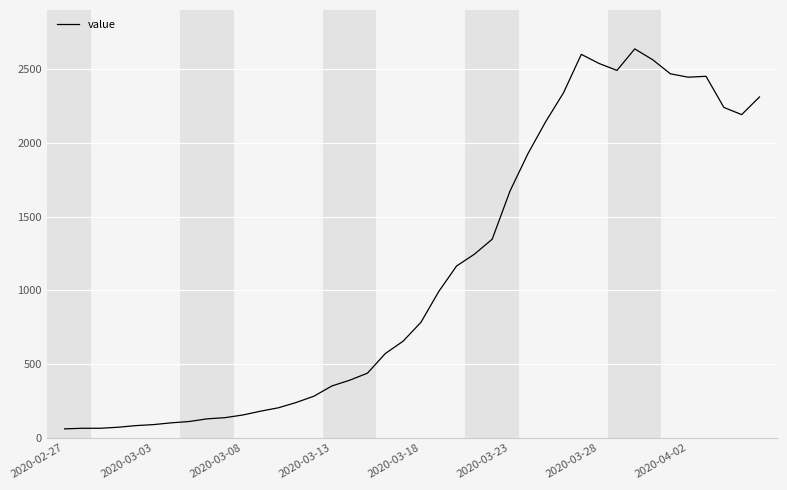

What is the smallest value displayed?

61